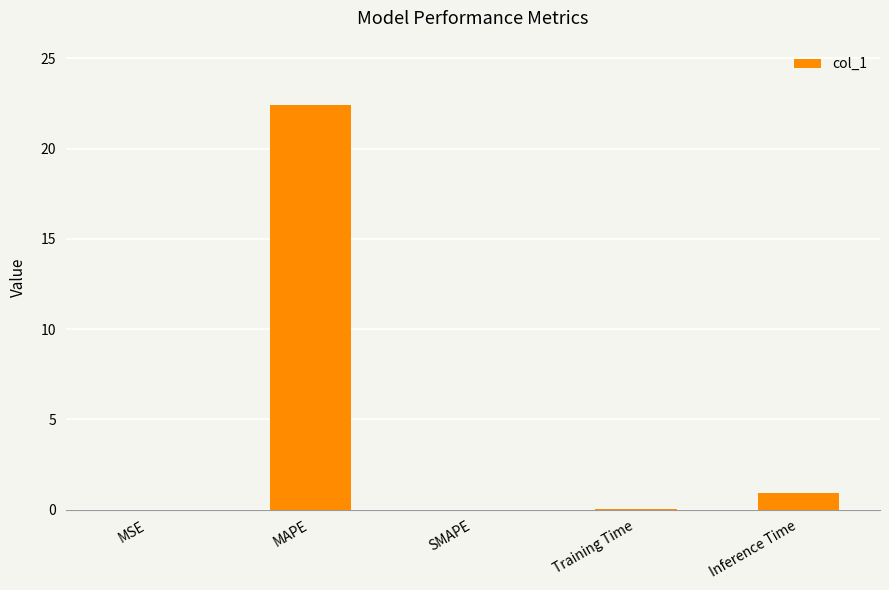

At which label is the value closest to 11?

Inference Time